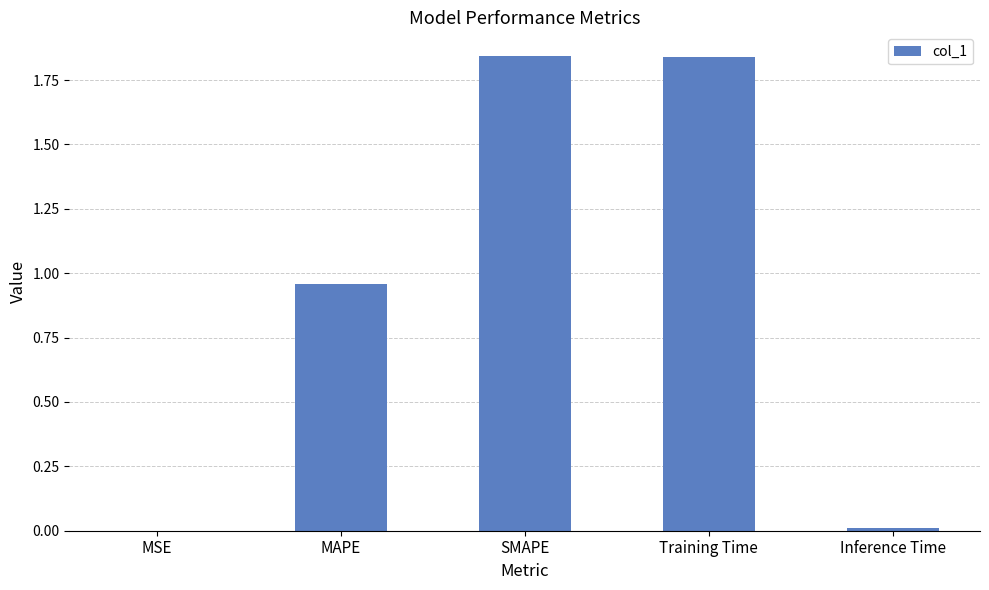

Are the bars grouped side by side (vs. stacked)?

No